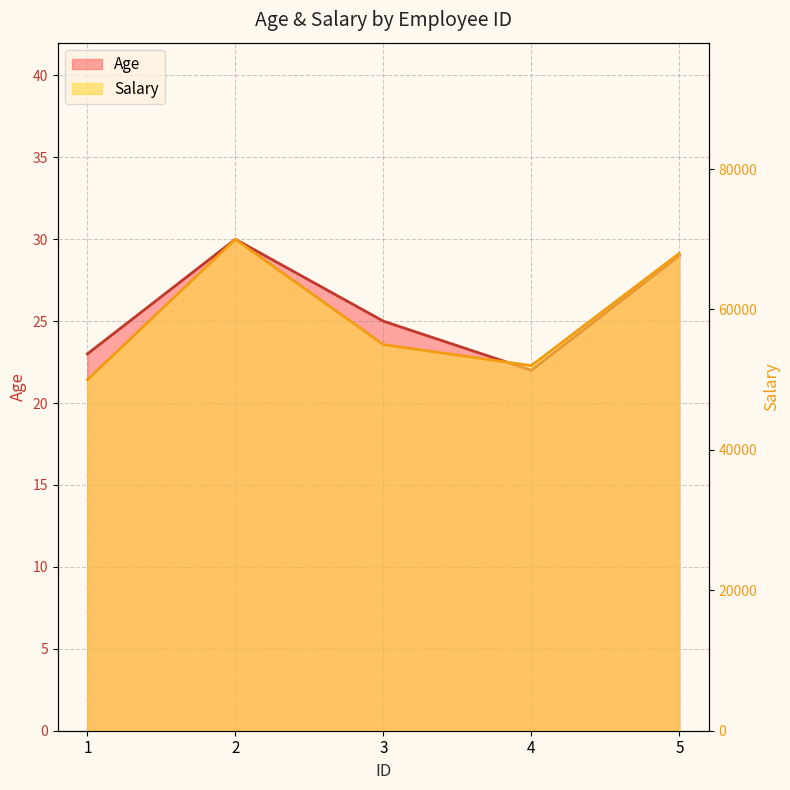

What is the value of the Age point at the 2nd from the left?

30